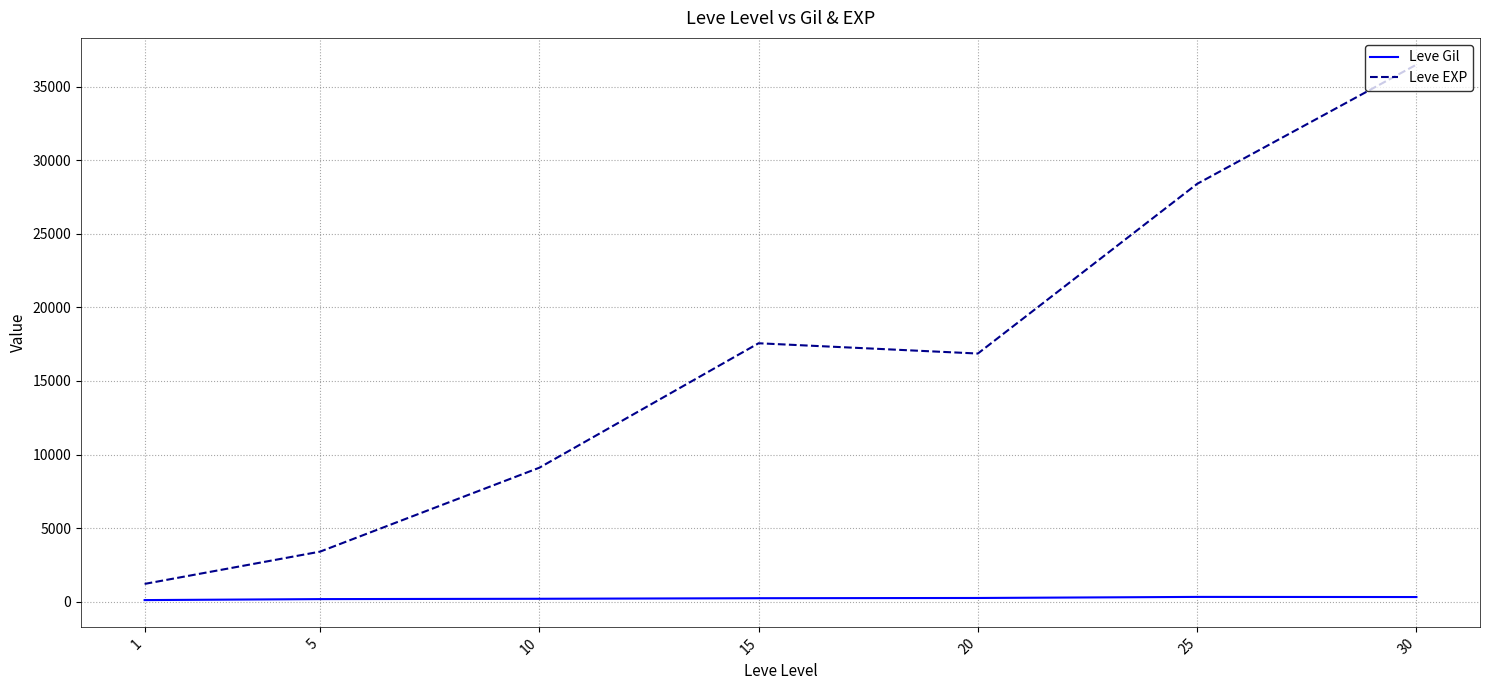

Rank the series by their average value, from lowest to highest.

Leve Gil, Leve EXP